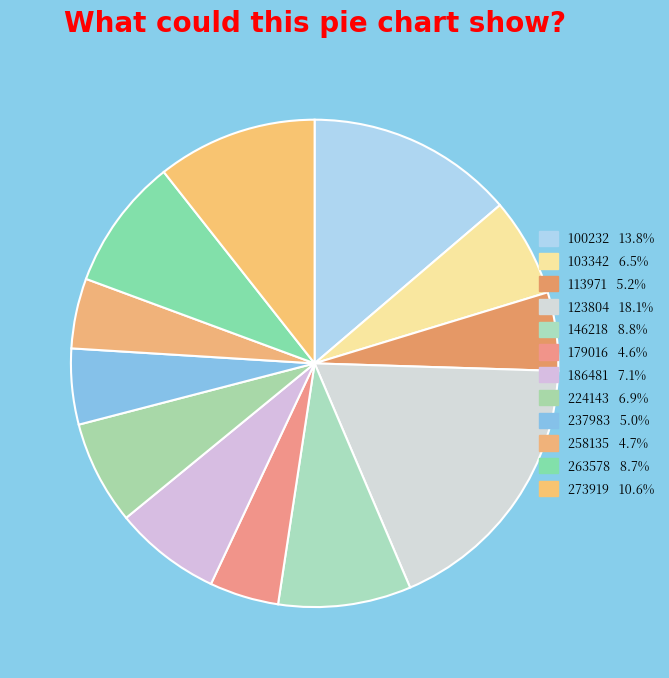

What percentage is NOT represented by 263578?

91.3%